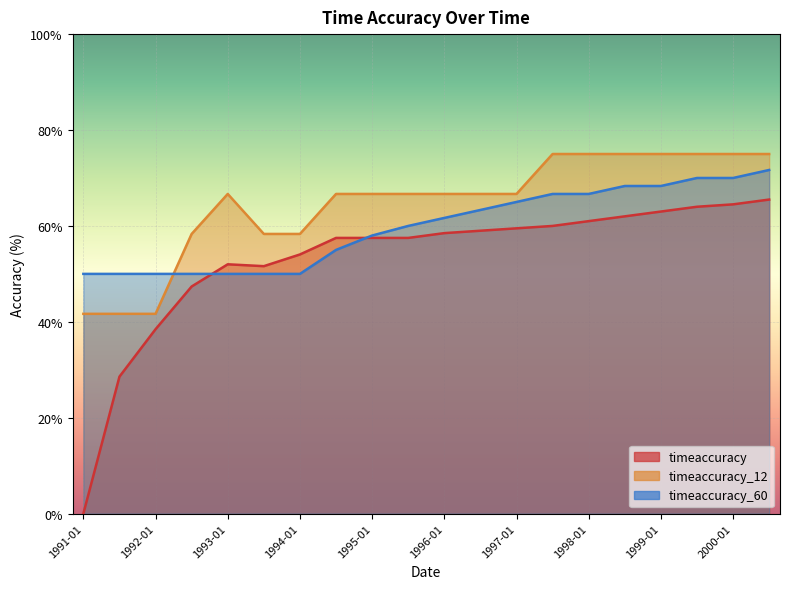

What is the value of the timeaccuracy point at the 18th from the left?

64.0